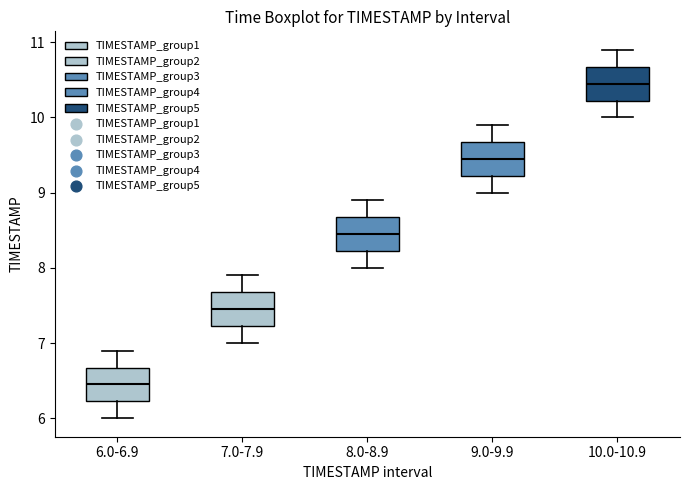

Which box has the highest median line?

10.0-10.9